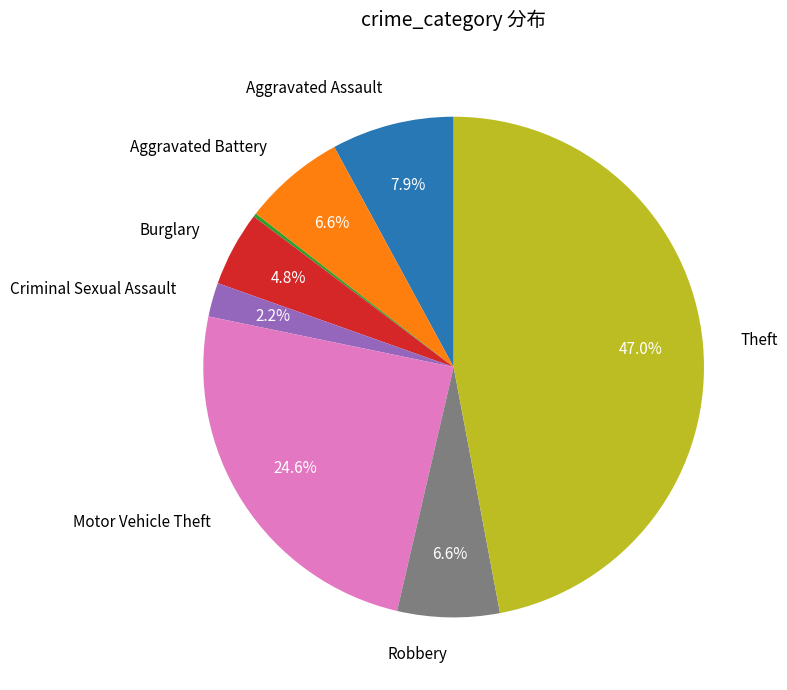

To the nearest percent, what is the average slice percentage?

11%